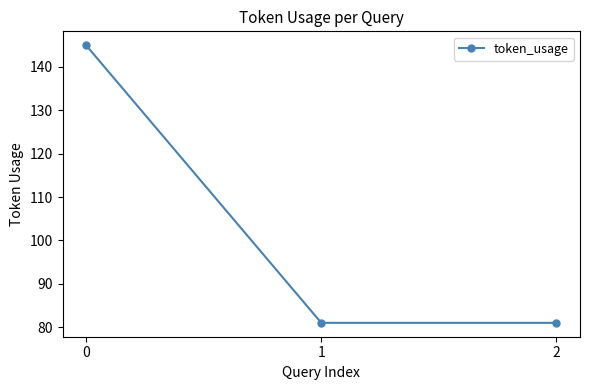

Count the number of data series in this chart.

1